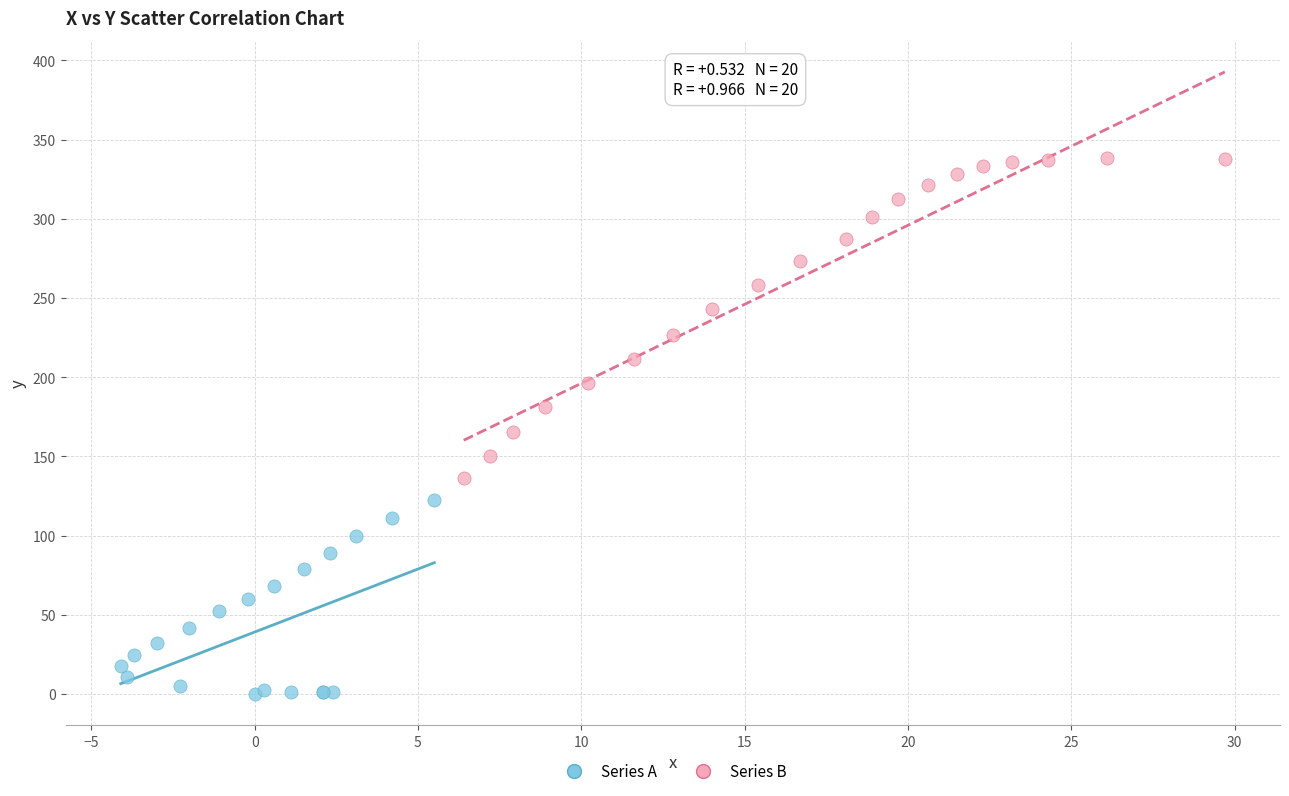

Which series contains the highest Y value?

Series B